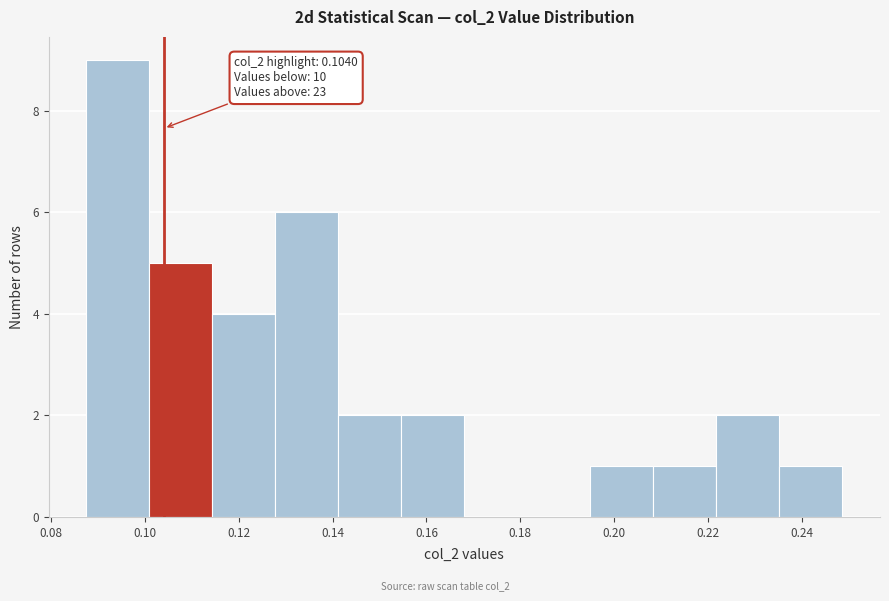

Which range on the x-axis has the tallest bar?

0.088 to 0.100